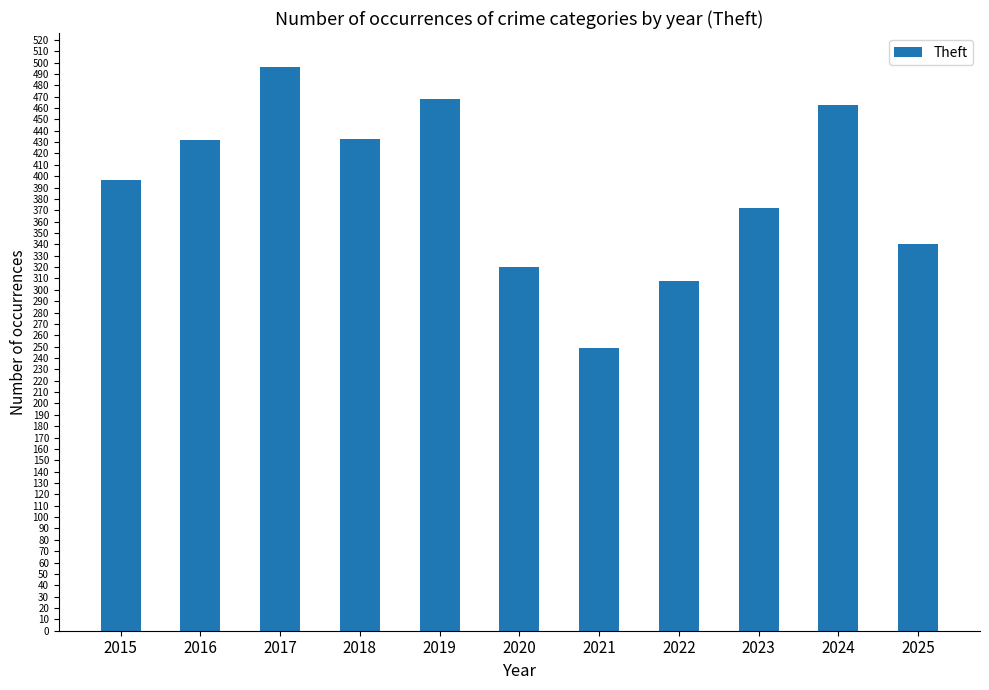

What is the value of the 5th bar from the left?

468